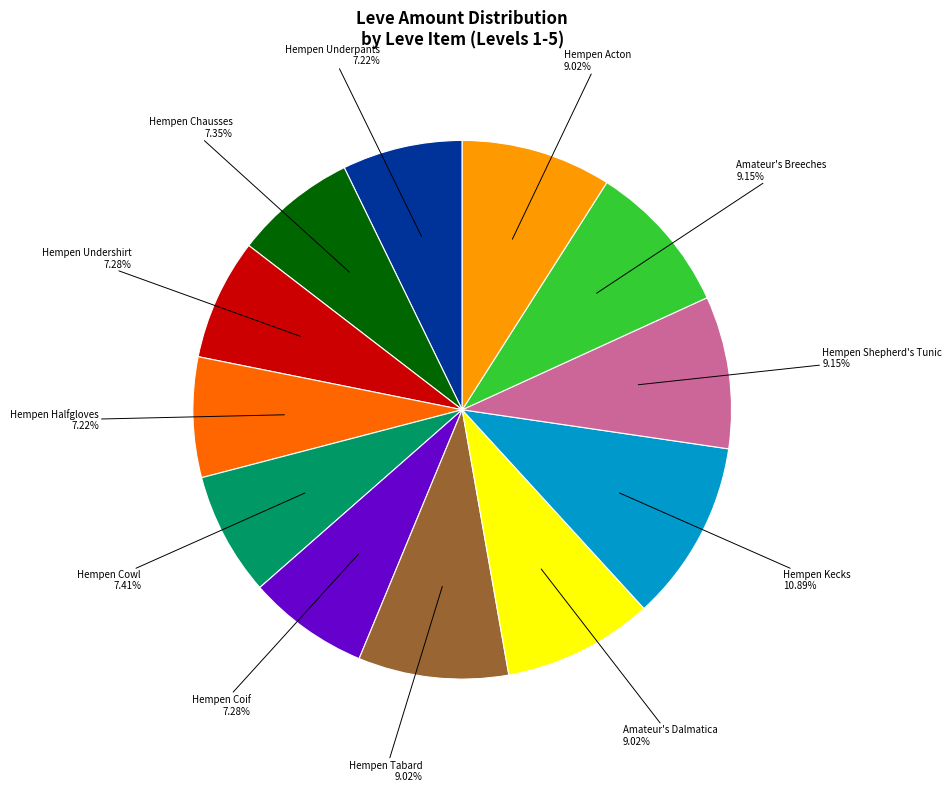

Does any single category account for the majority?

No